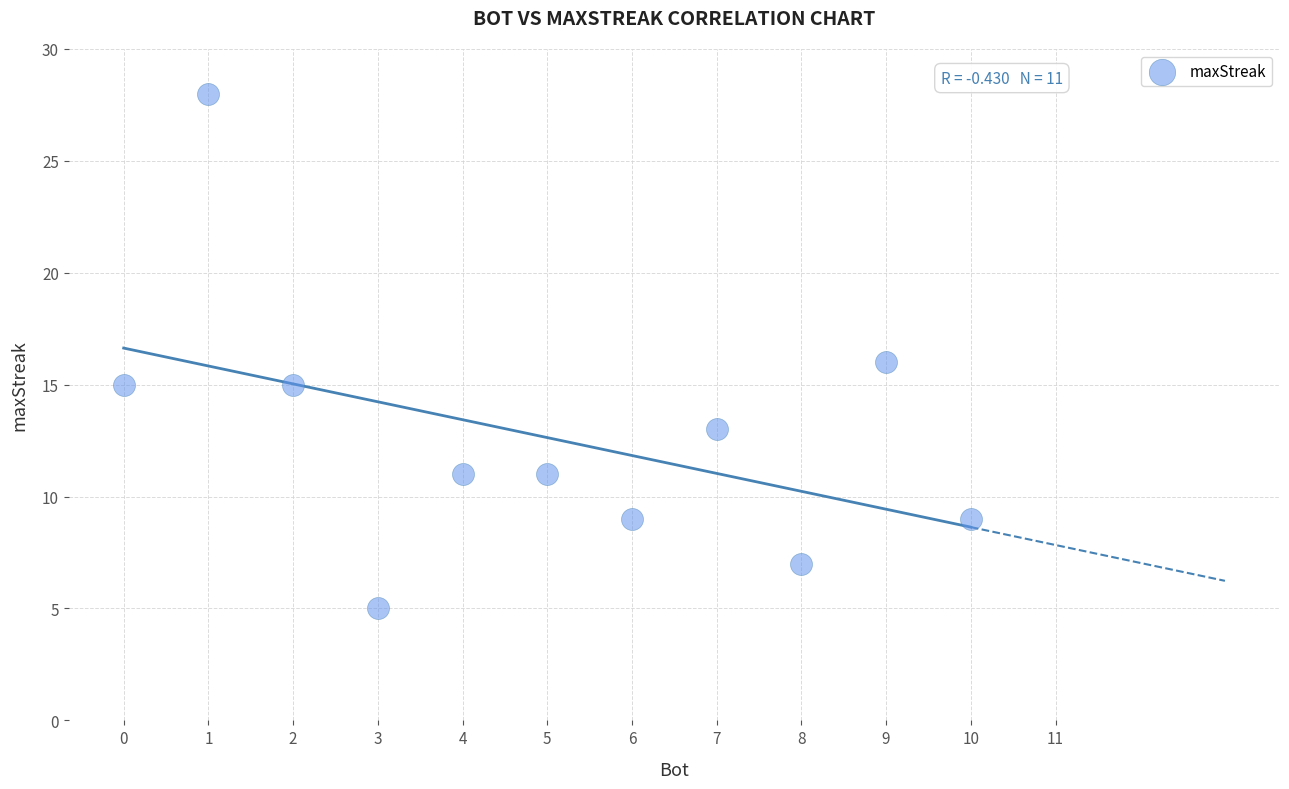

What is the average X value?

5